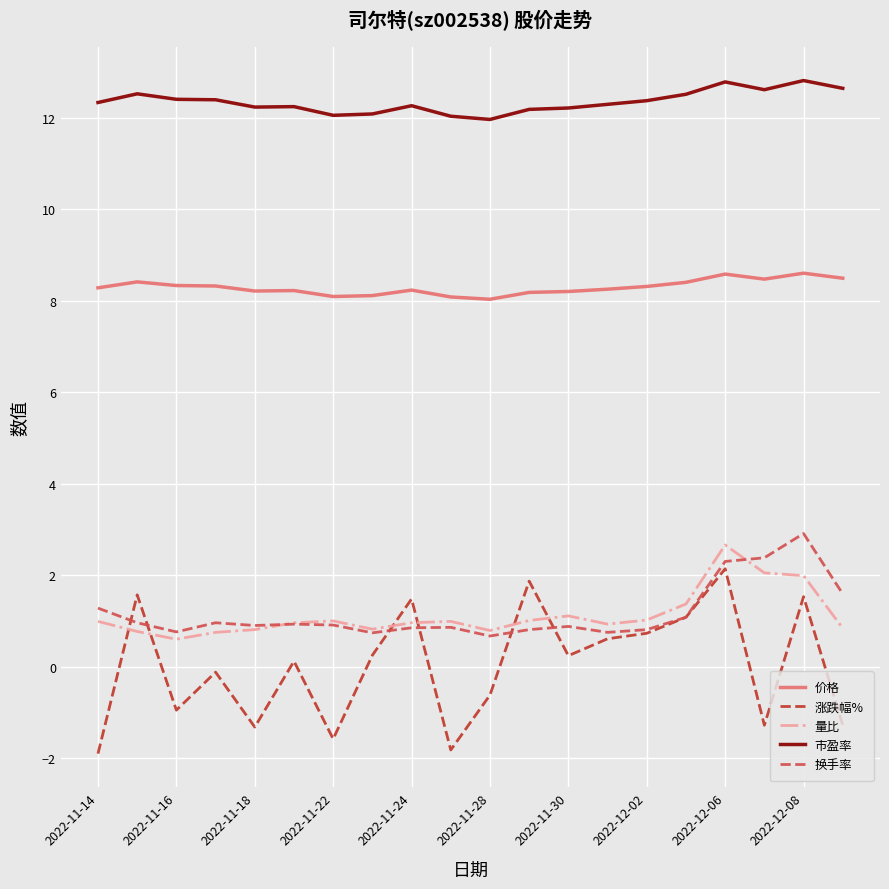

What is the highest value of the 价格 series?

8.6